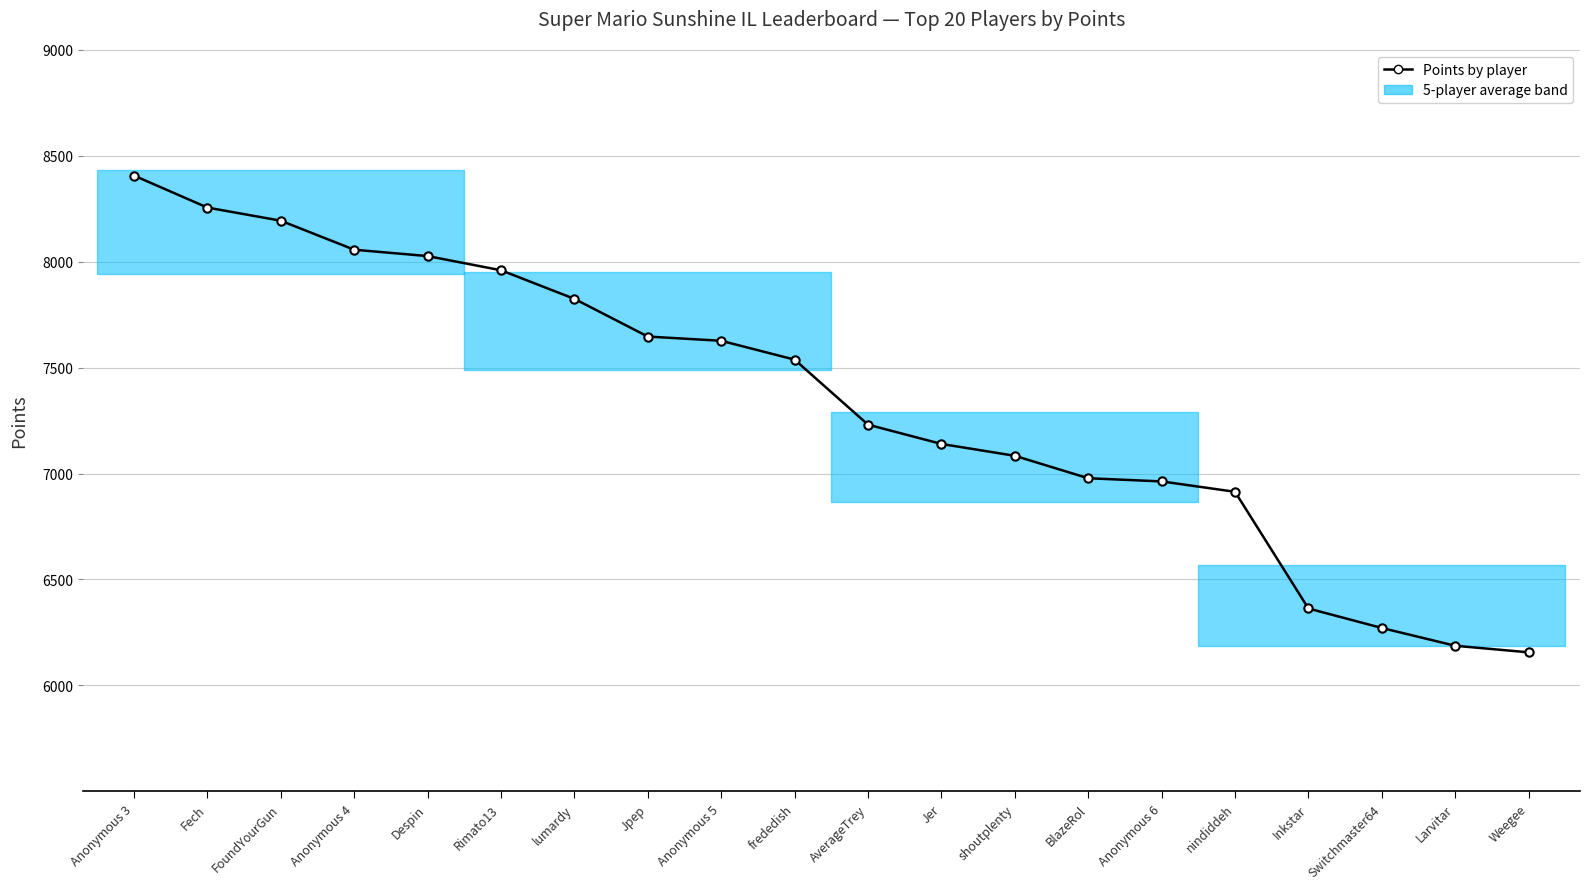

Which has a higher value, frededish or shoutplenty?

frededish